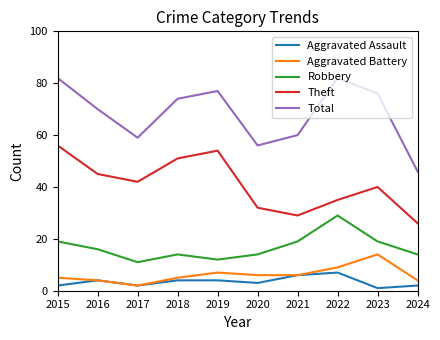

What is the smallest value displayed?

1